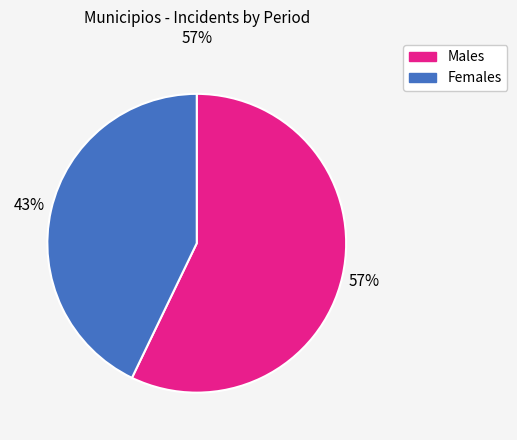

What percentage is the Males slice, to the nearest percent?

57%